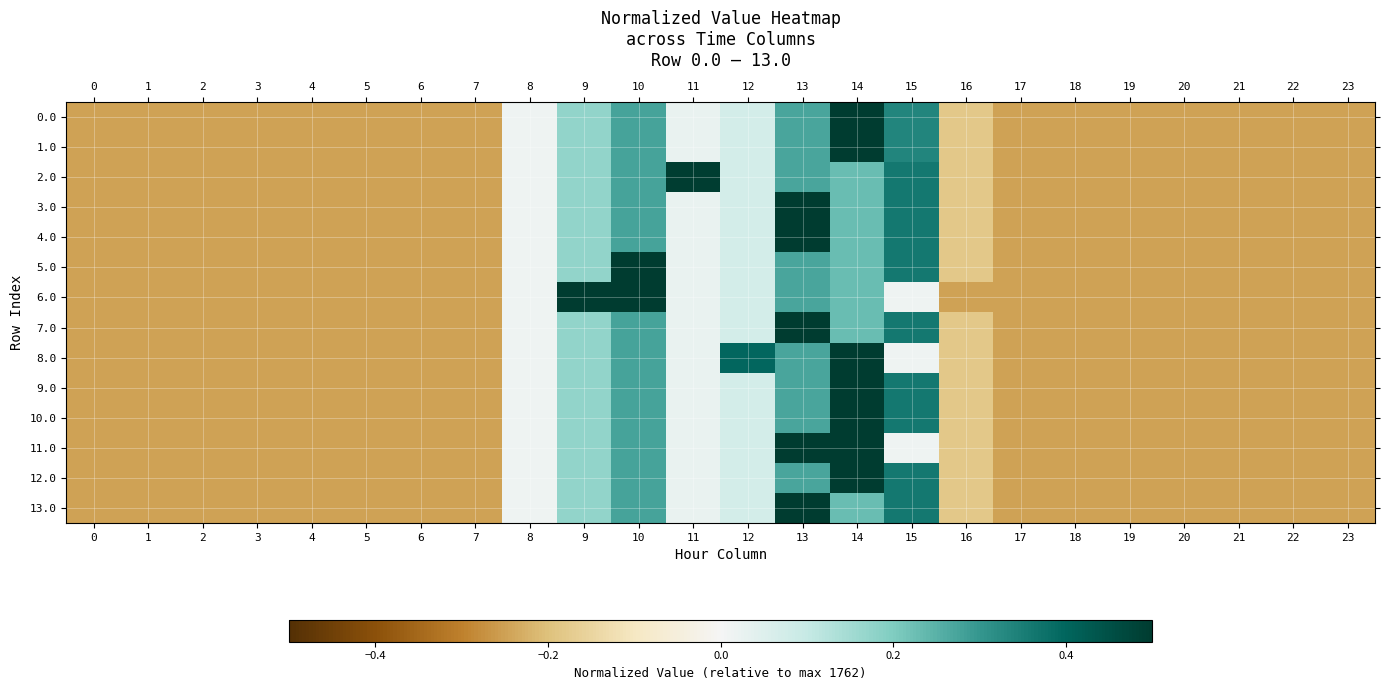

What is the total value across all series at 9?

2.8